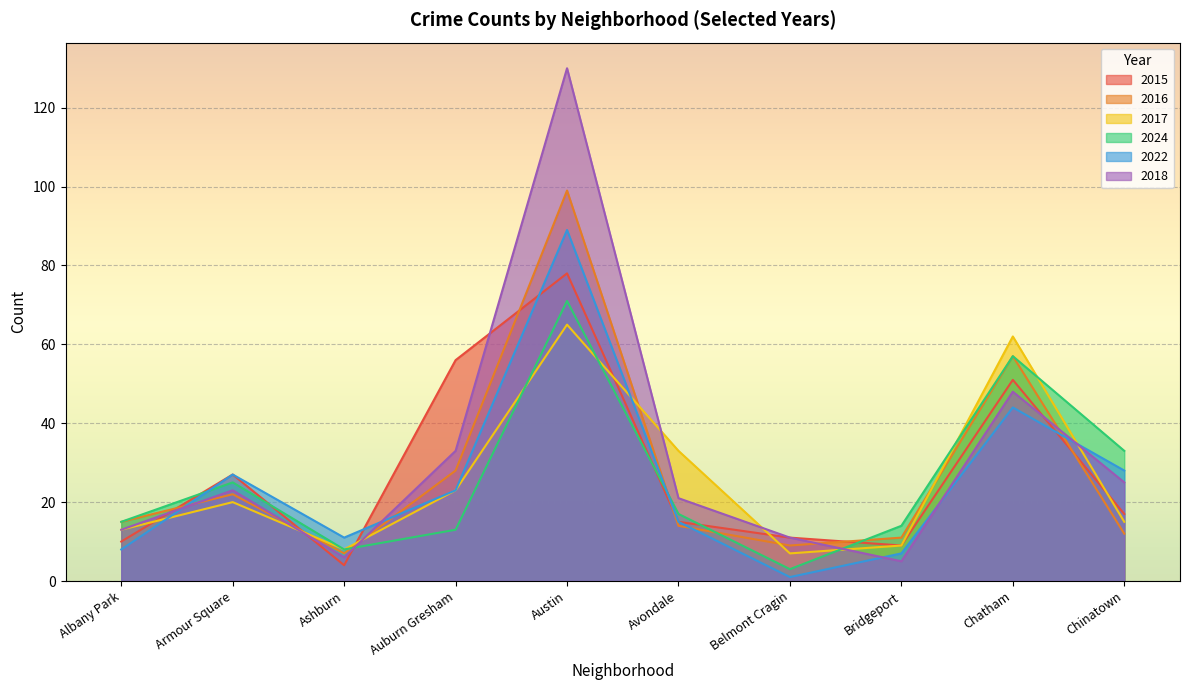

What are all the series names shown in the legend?

2015, 2016, 2017, 2024, 2022, 2018